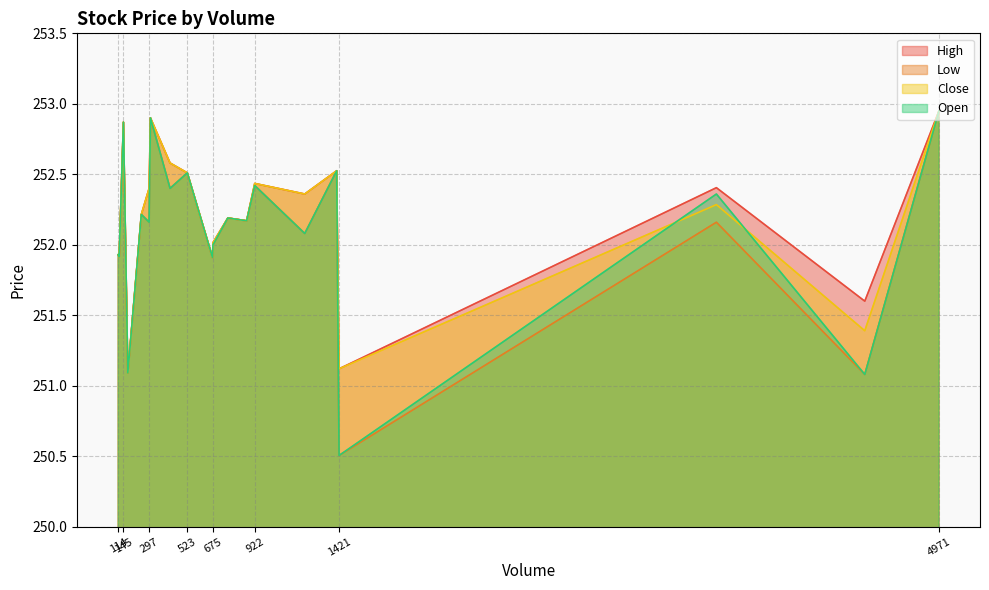

What is the total value across all series at 4971?

1011.8